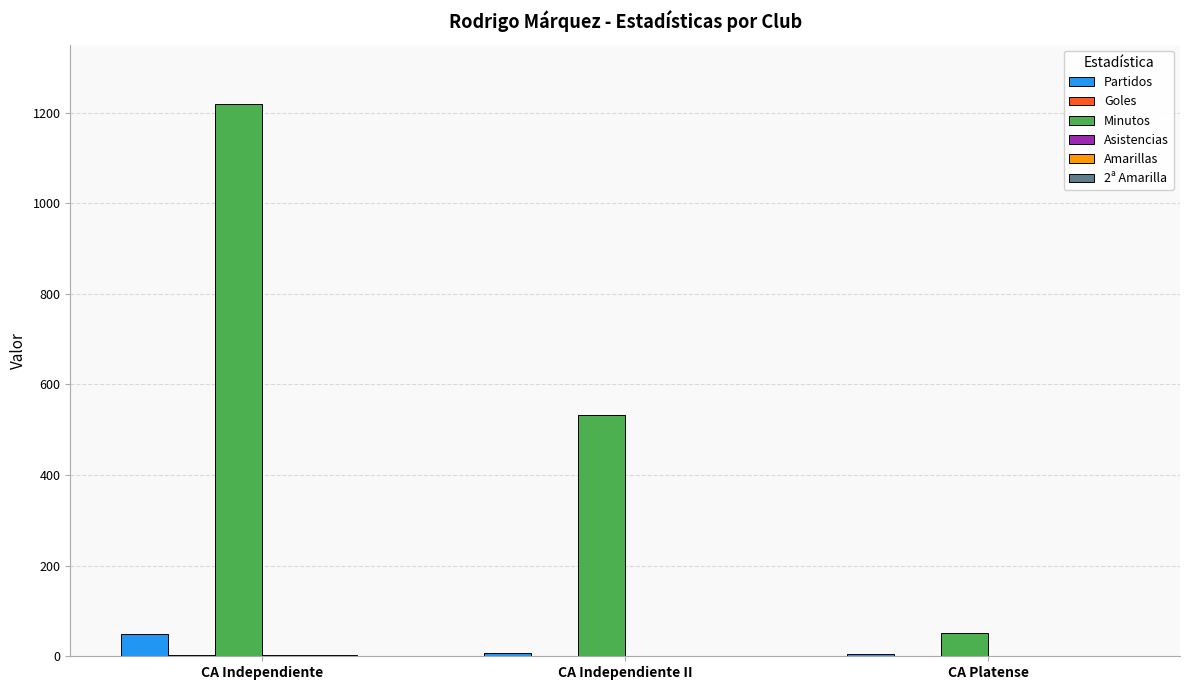

The value of Minutos at CA Independiente II is 532. True or false?

True